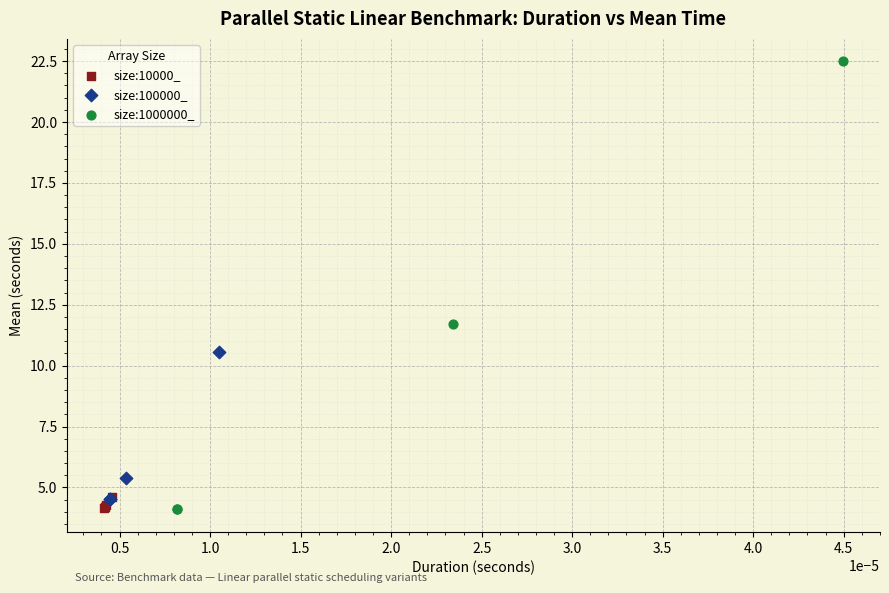

Which series has the largest Y range (max minus min)?

size:1000000_